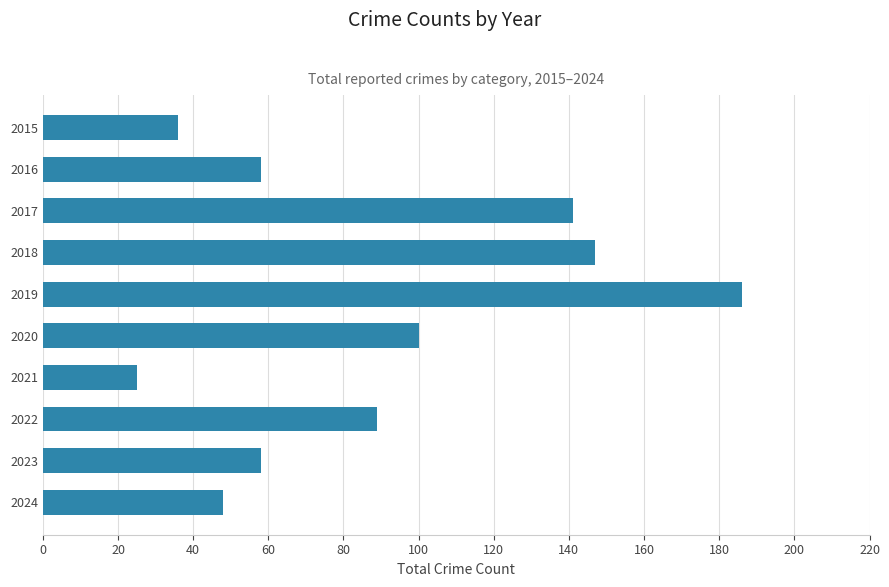

What is the value of the 10th bar from the top?

48